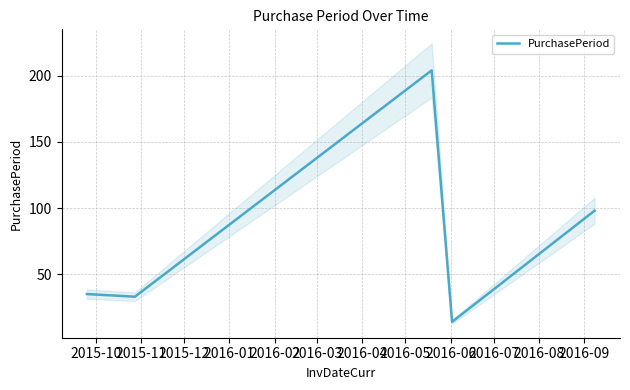

What is the highest value of the PurchasePeriod series?

204